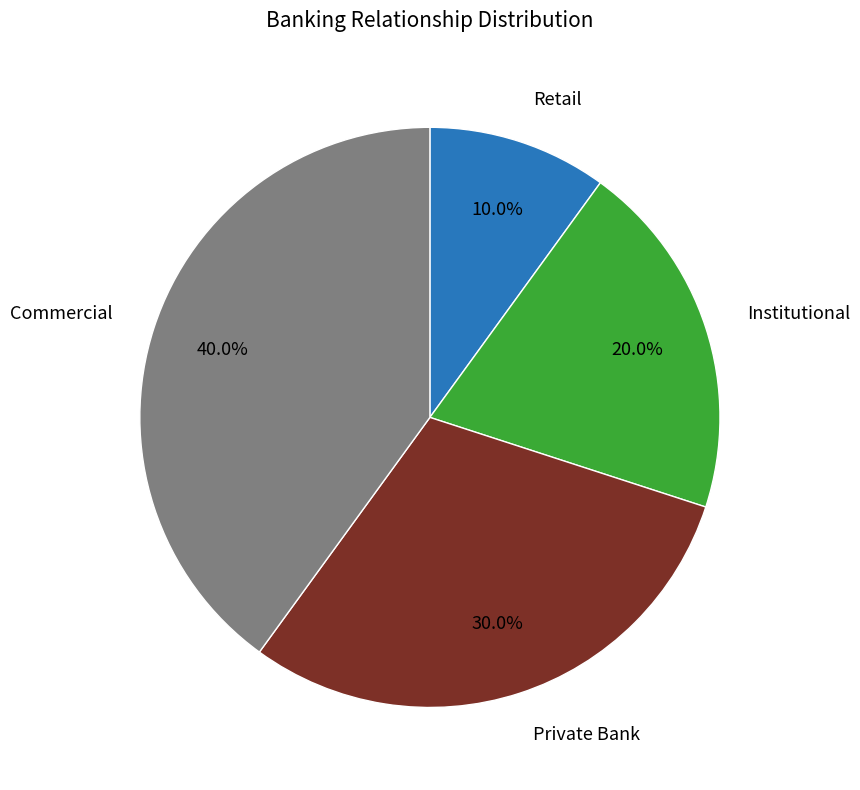

Is there a majority slice in this chart?

No